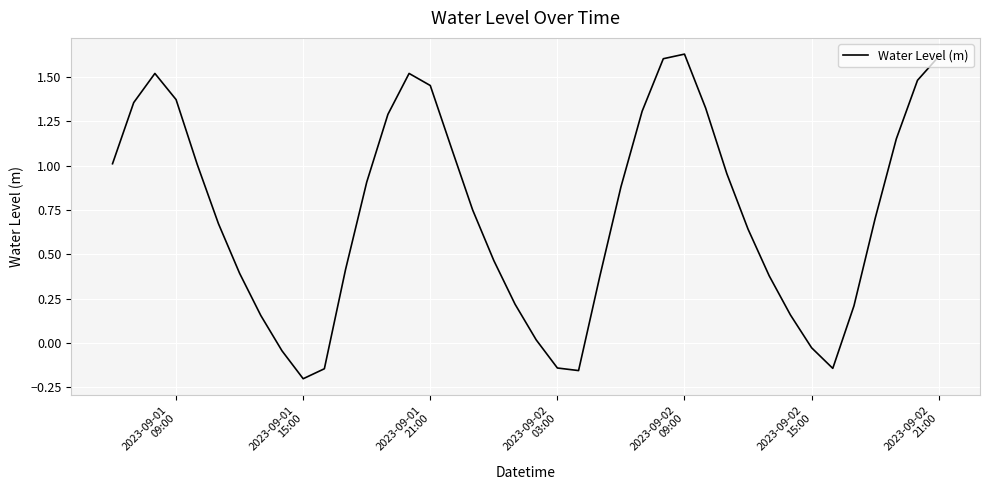

What is the difference between the maximum and minimum values?

1.8